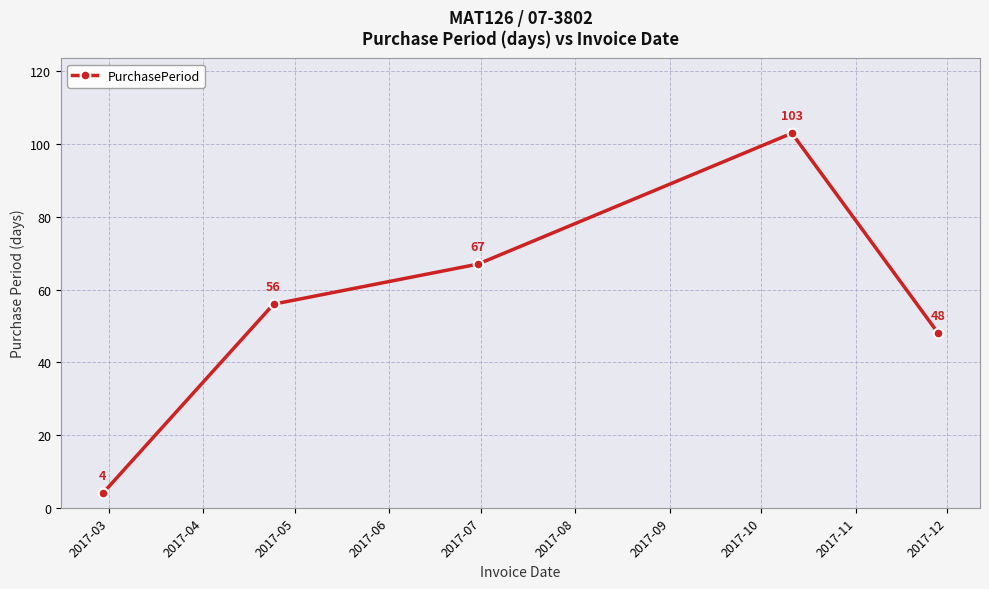

Reading right to left, extract all data points from this chart.

48	103	67	56	4